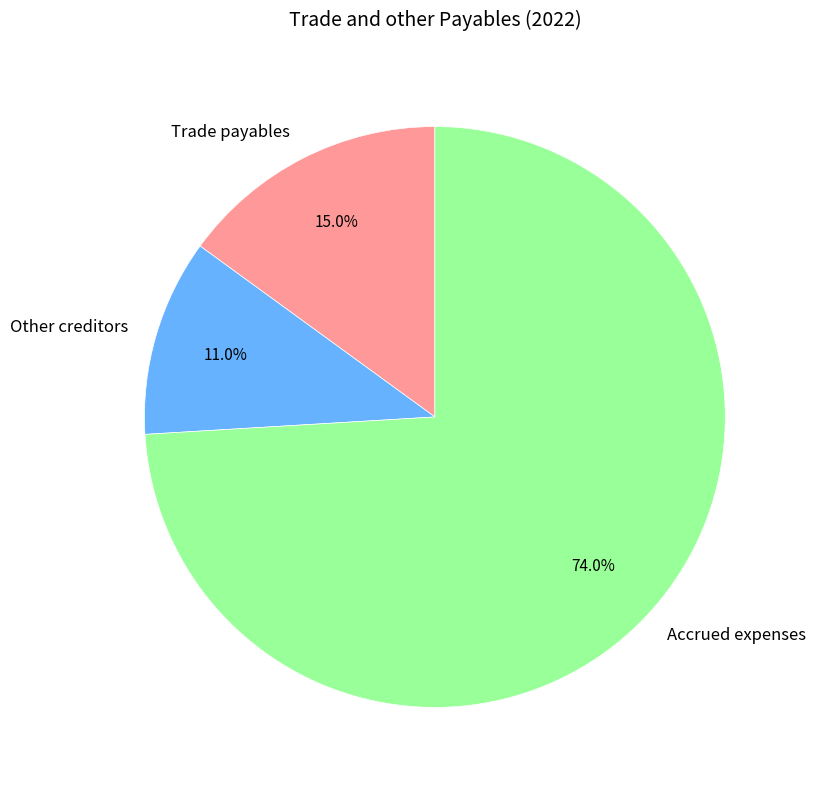

Is there any slice that represents more than half of the pie?

Yes